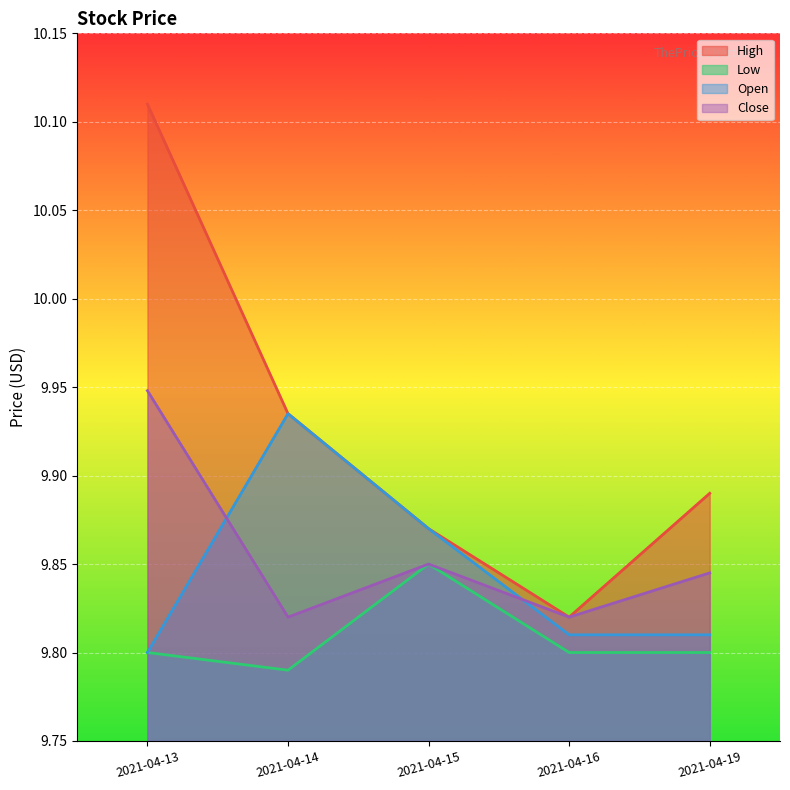

The High series shows 5.9 at 2021-04-14. True or false?

False